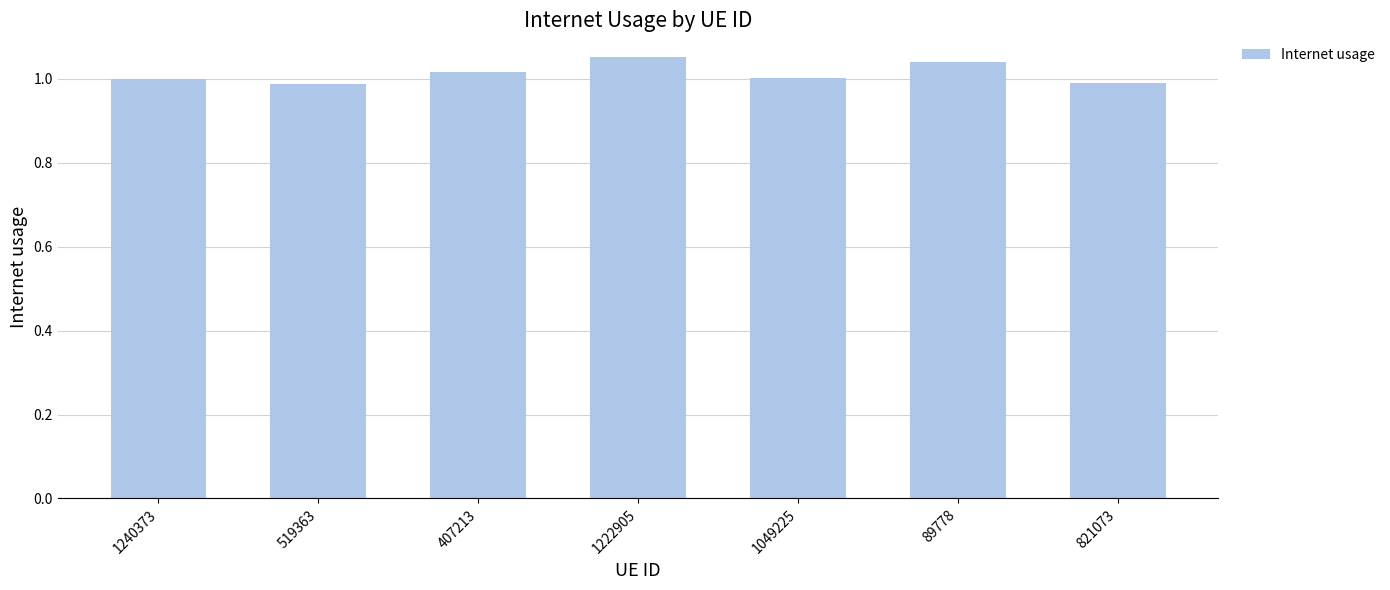

Between 89778 and 407213, which is larger?

89778